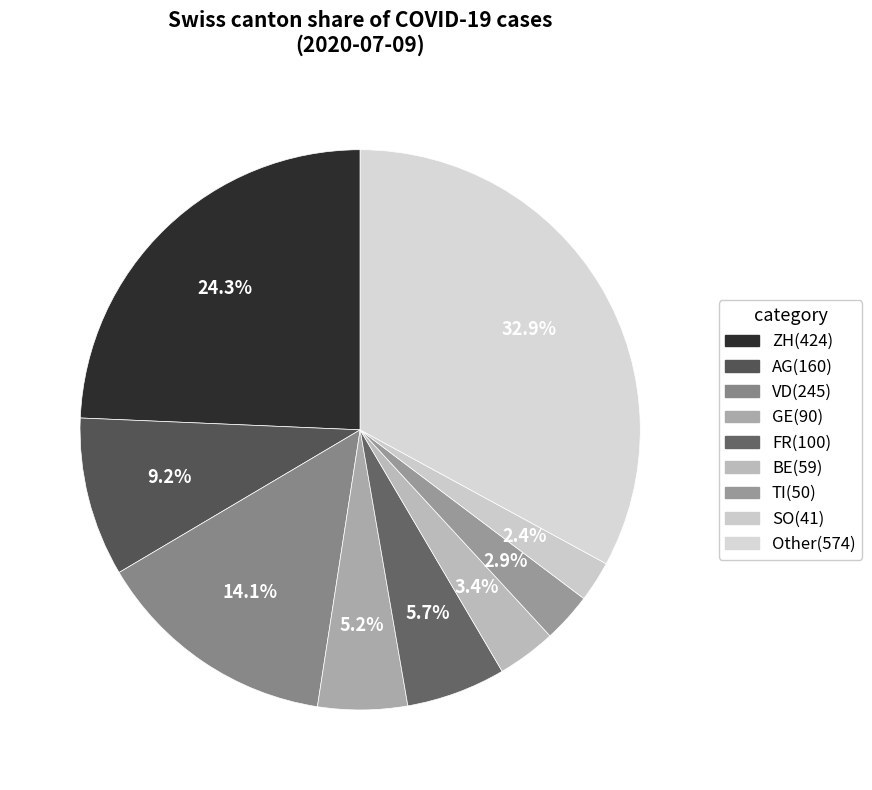

Does any single category account for the majority?

No